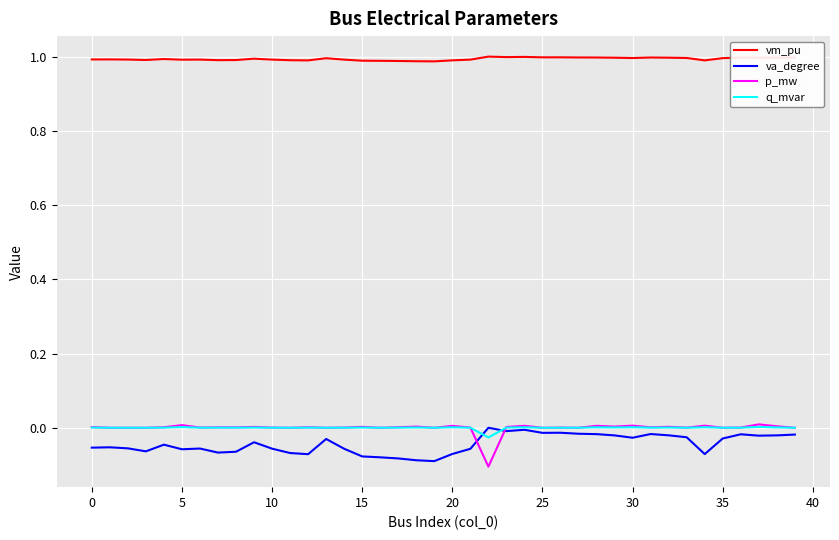

True or false: va_degree and vm_pu intersect in this chart.

False